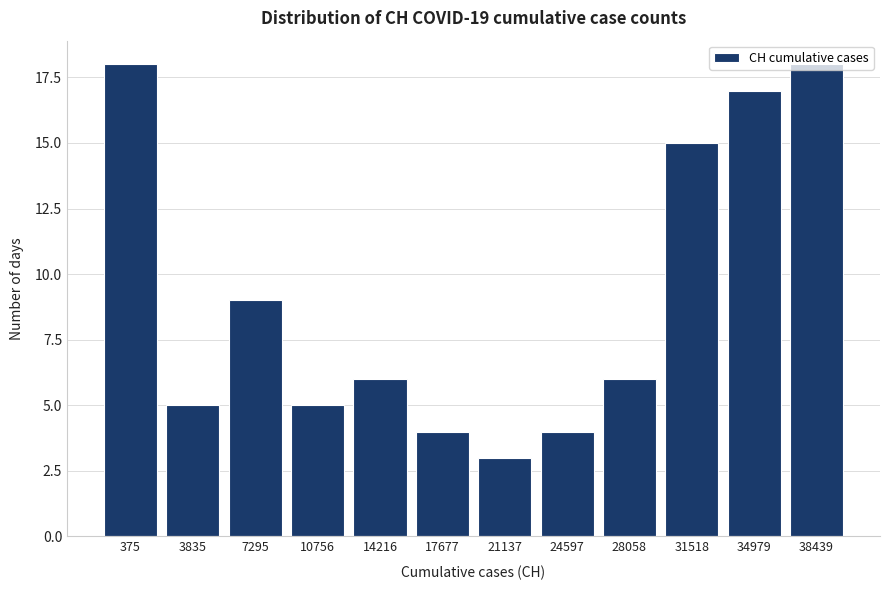

Is it true that the value at 24597 is 4?

True